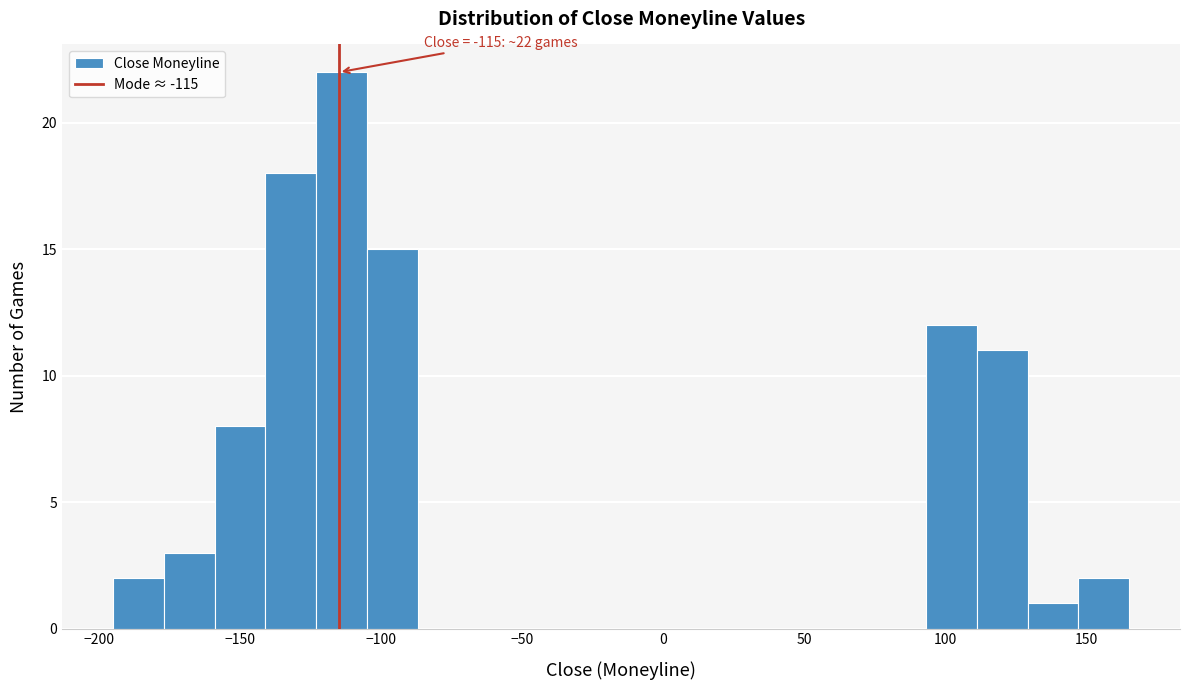

Around what value on the x-axis is the tallest bar? Give the approximate position of its centre, as read against the axis.

-115